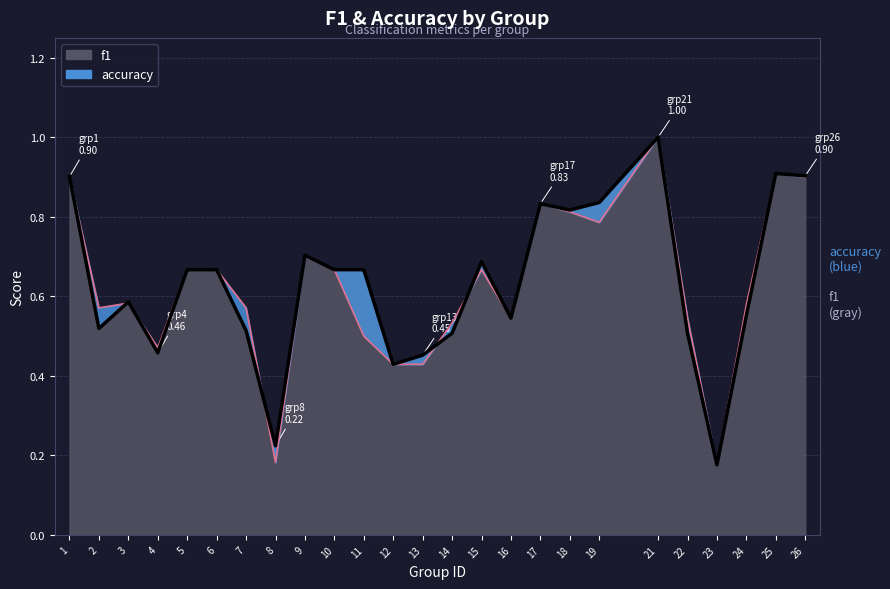

Where is the first local minimum for accuracy?

2